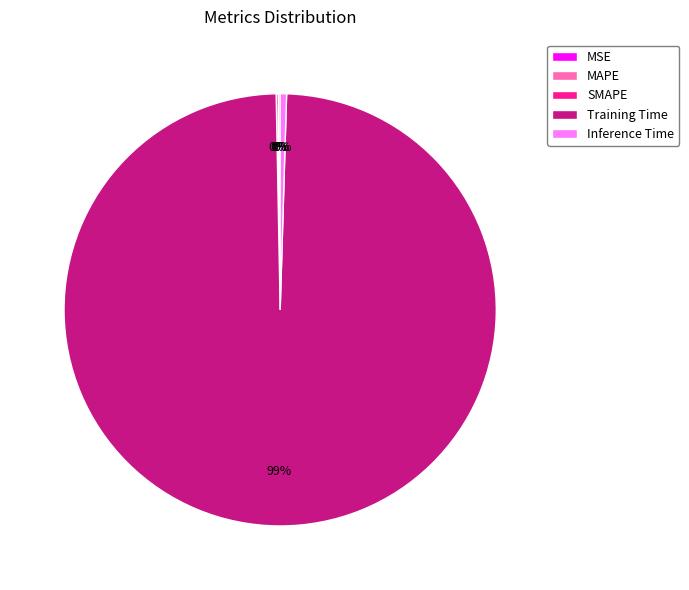

Which slice represents more than half of the pie?

Training Time